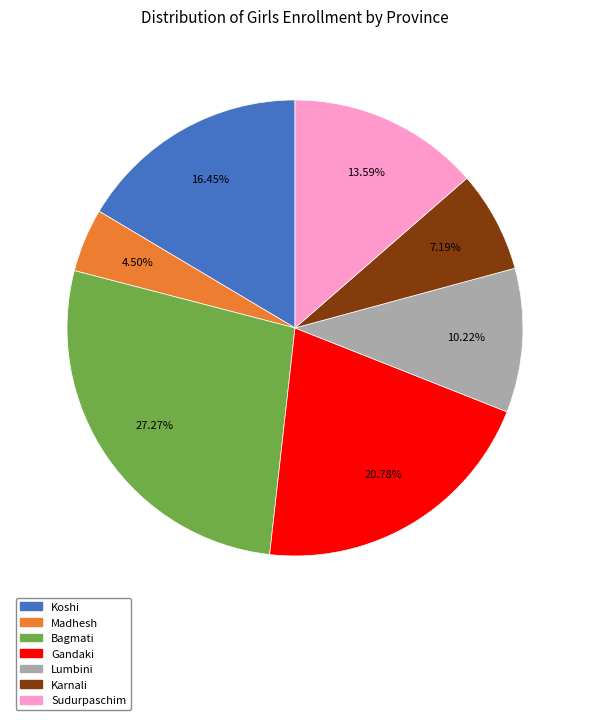

To the nearest percent, what is the average slice percentage?

14%